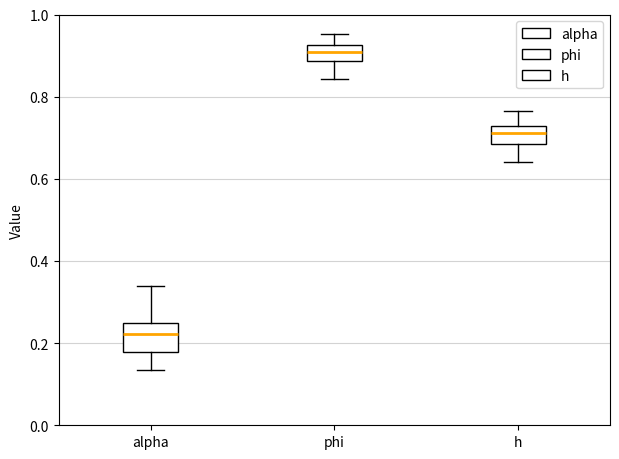

Which box has the highest median line?

phi